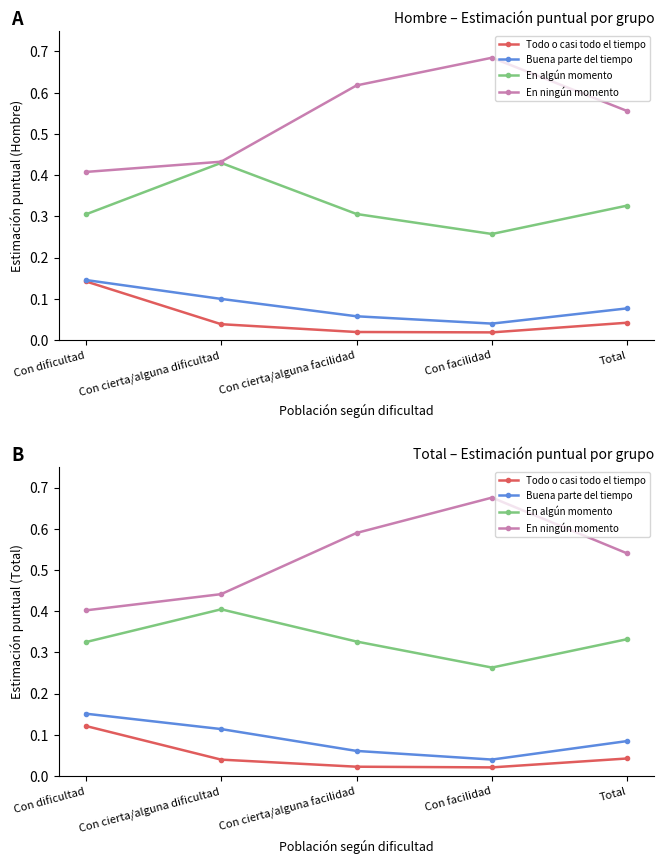

Which has a higher value, Con facilidad or Con cierta/alguna dificultad?

Con cierta/alguna dificultad